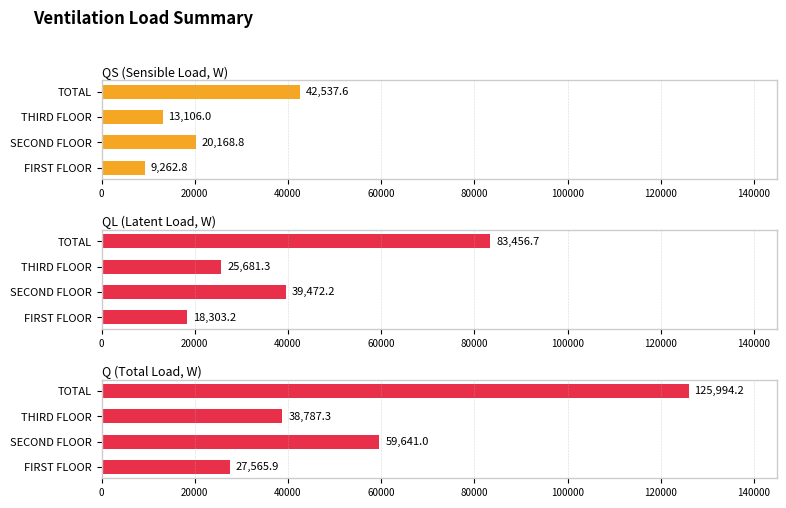

List the labels in order of QL value, largest first.

TOTAL, SECOND FLOOR, THIRD FLOOR, FIRST FLOOR